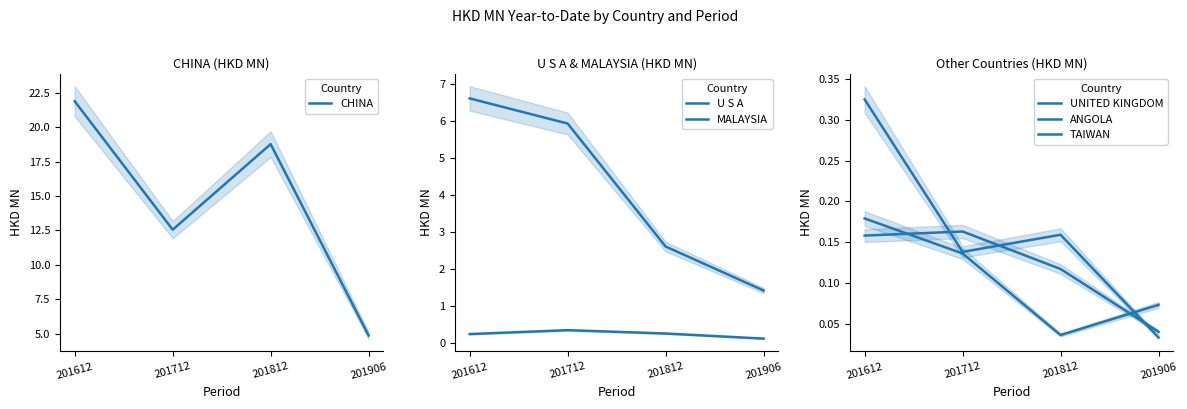

What is the difference between the maximum and minimum values in the UNITED KINGDOM series?

0.1